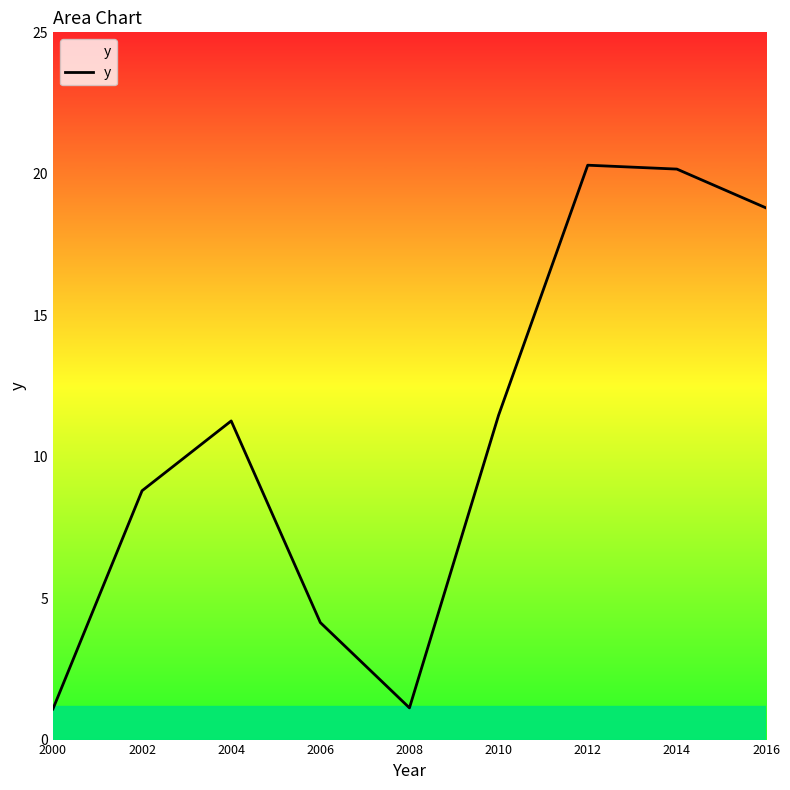

What is the maximum value shown in the chart?

20.3